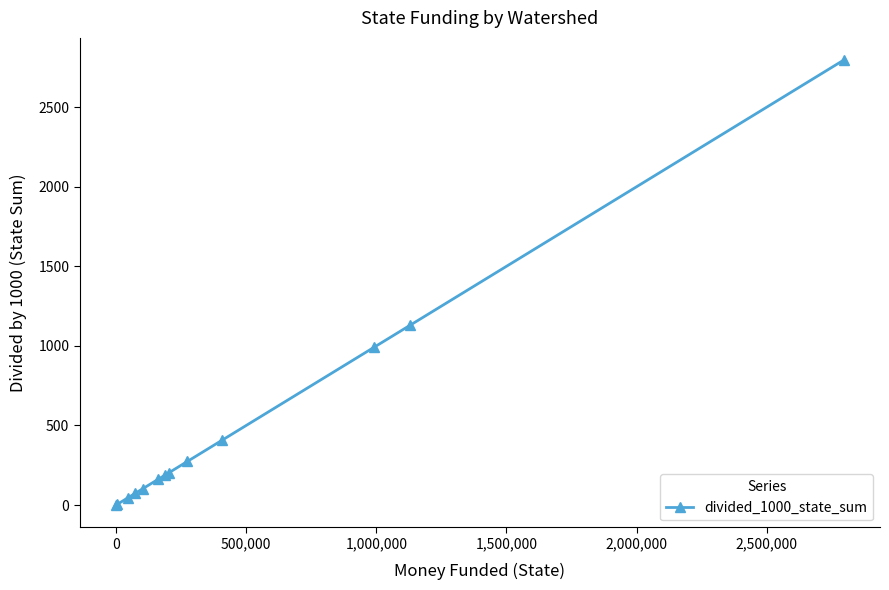

How many values are below 186?

6